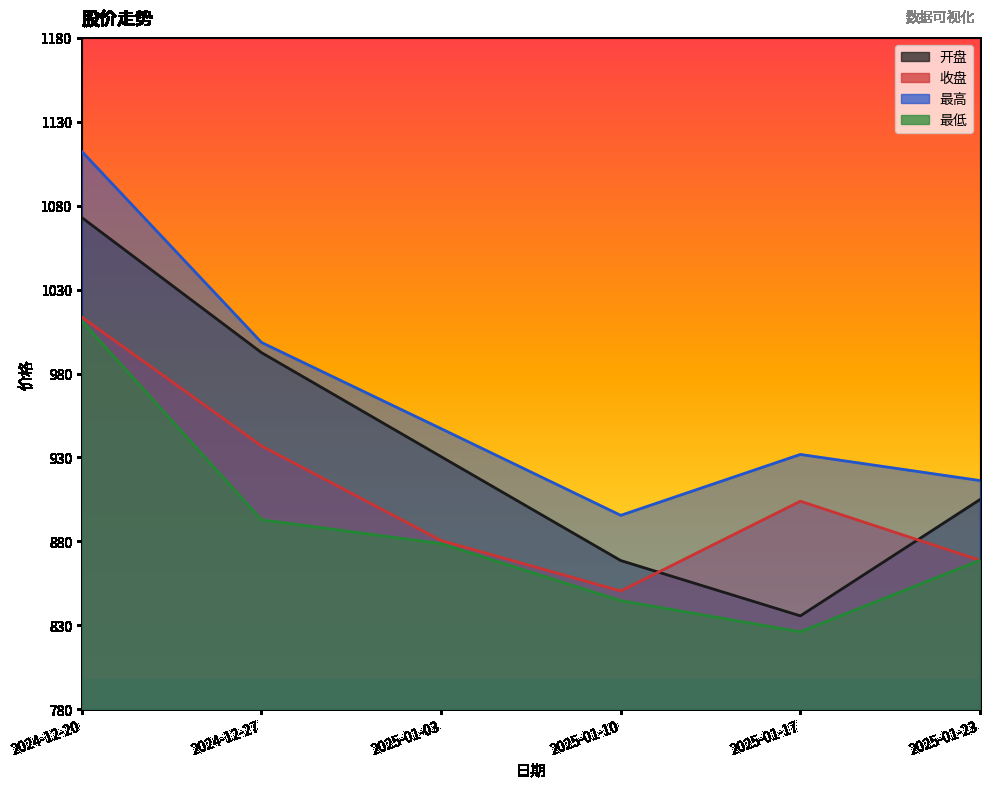

True or false: 最高 has more than 0 interior local peaks.

True